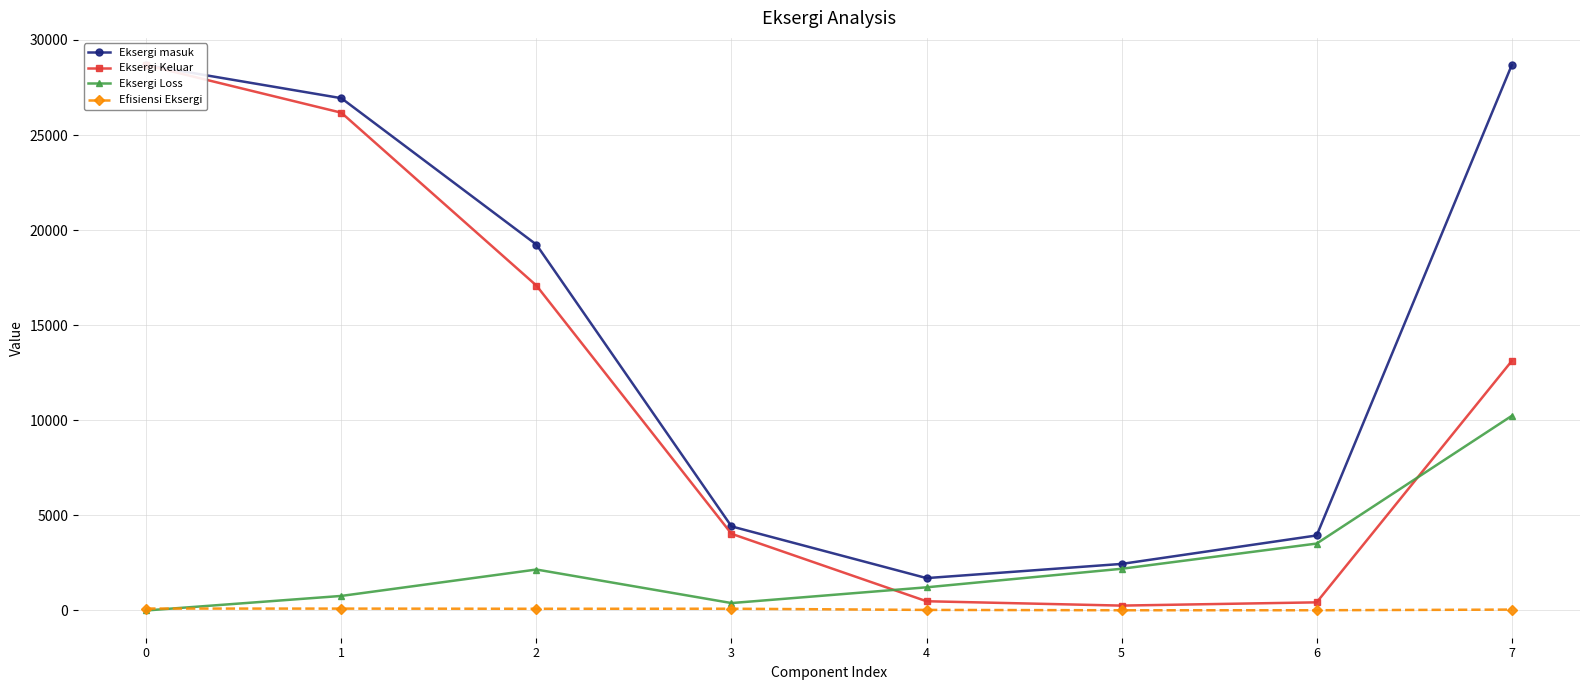

At which category does Eksergi masuk reach its first local valley?

4